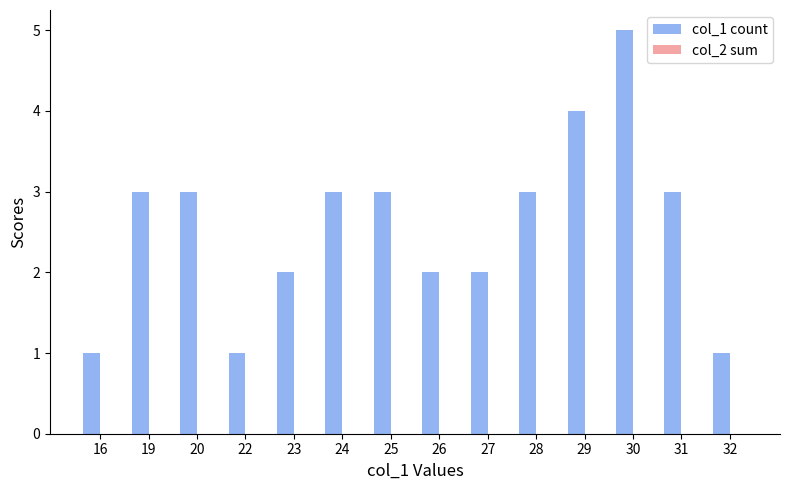

What is the ratio of the value at 31 to the value at 25?

1.0